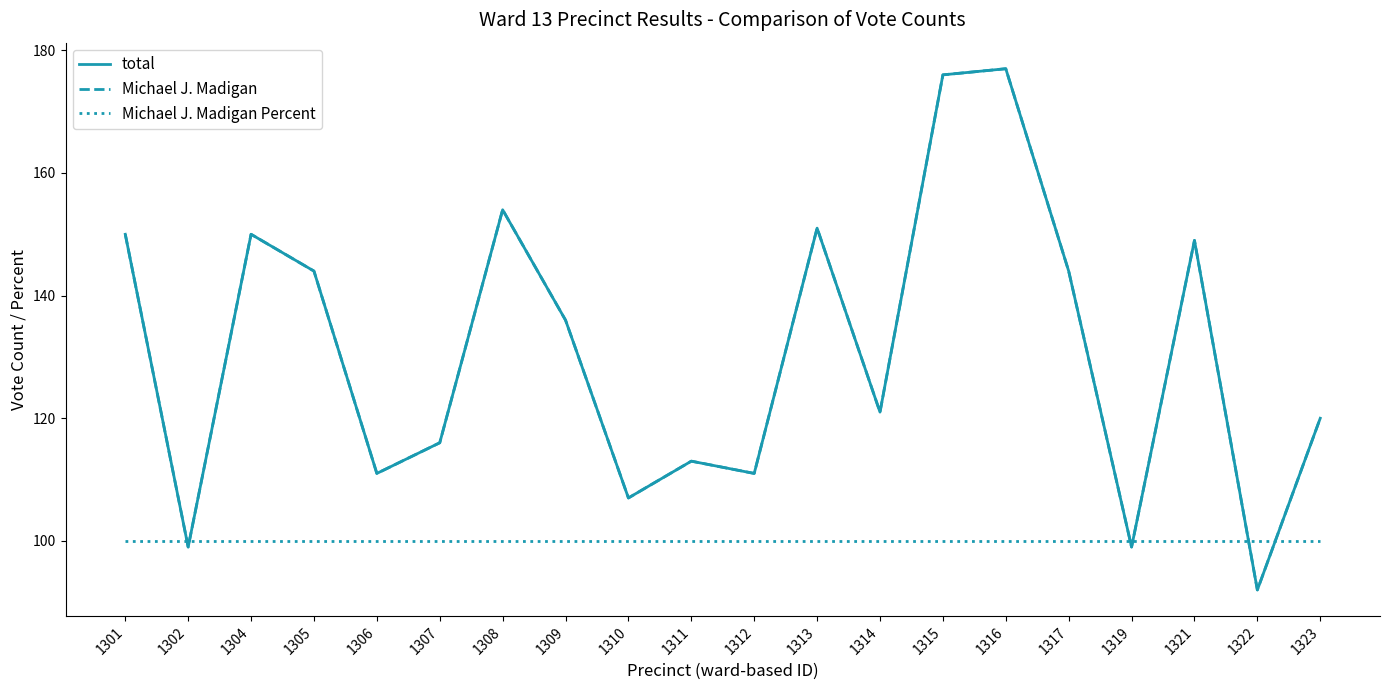

What is the value of the Michael J. Madigan Percent point at the 6th from the left?

100